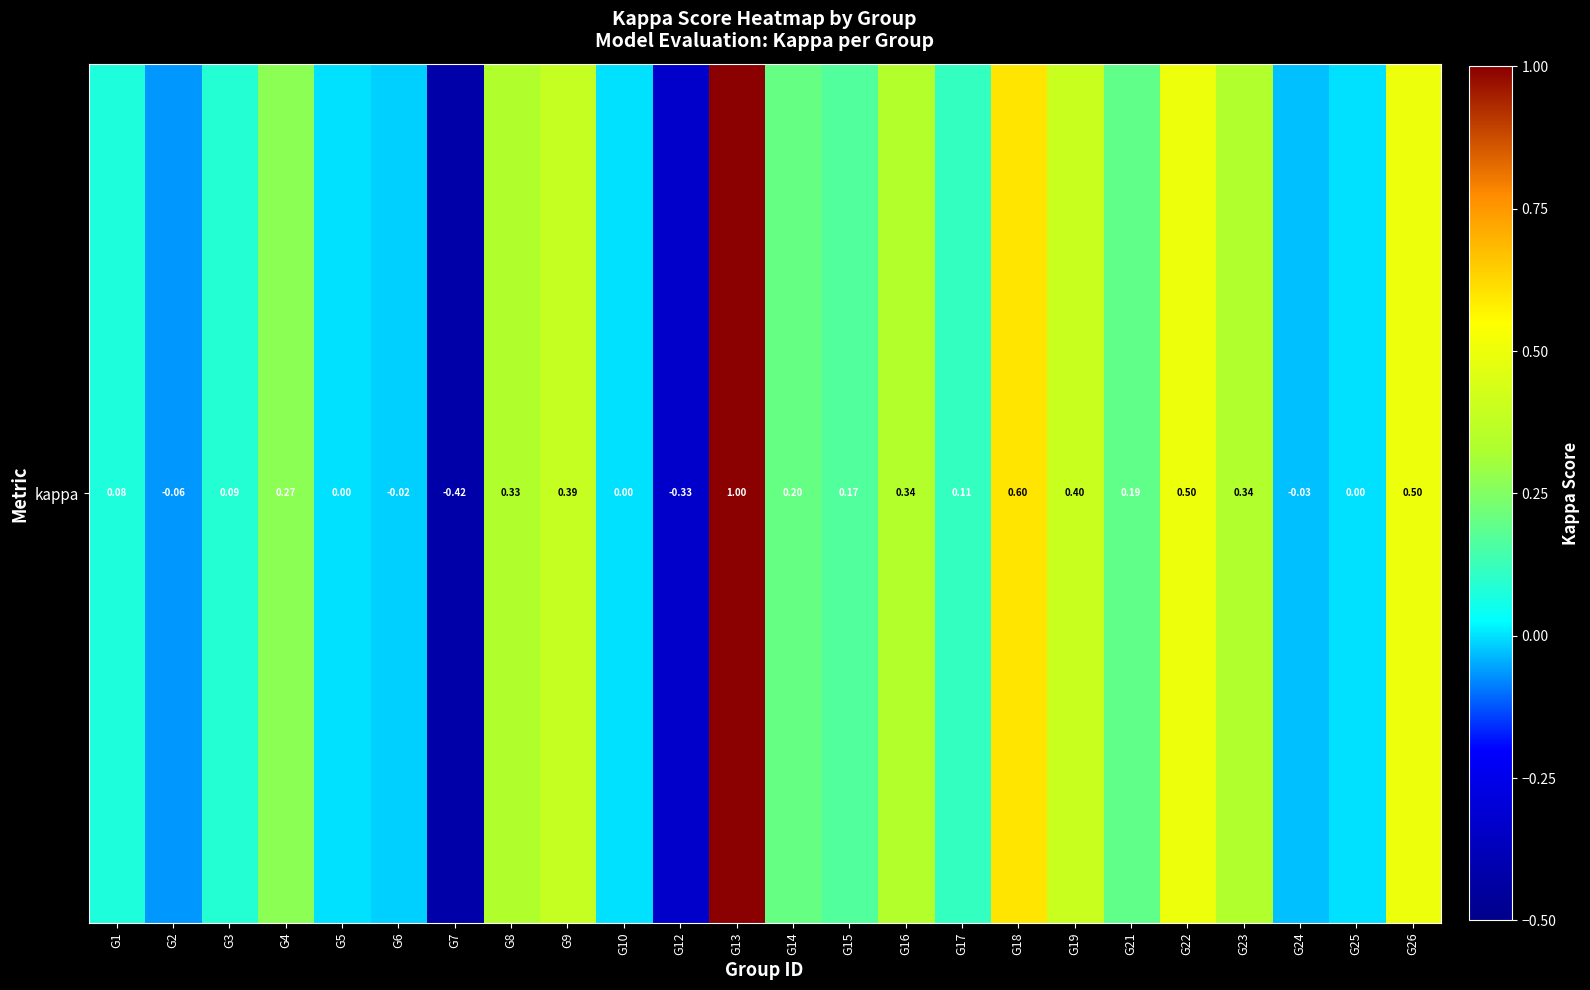

The value at G26 is 0.5. True or false?

True